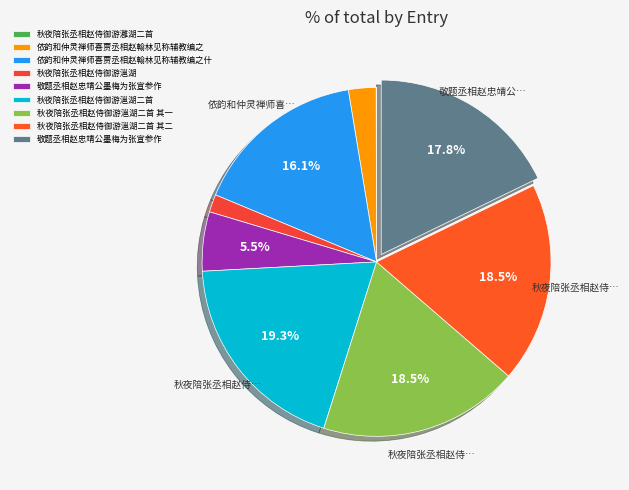

Which slice is the largest?

秋夜陪张丞相赵侍御游㴩湖二首